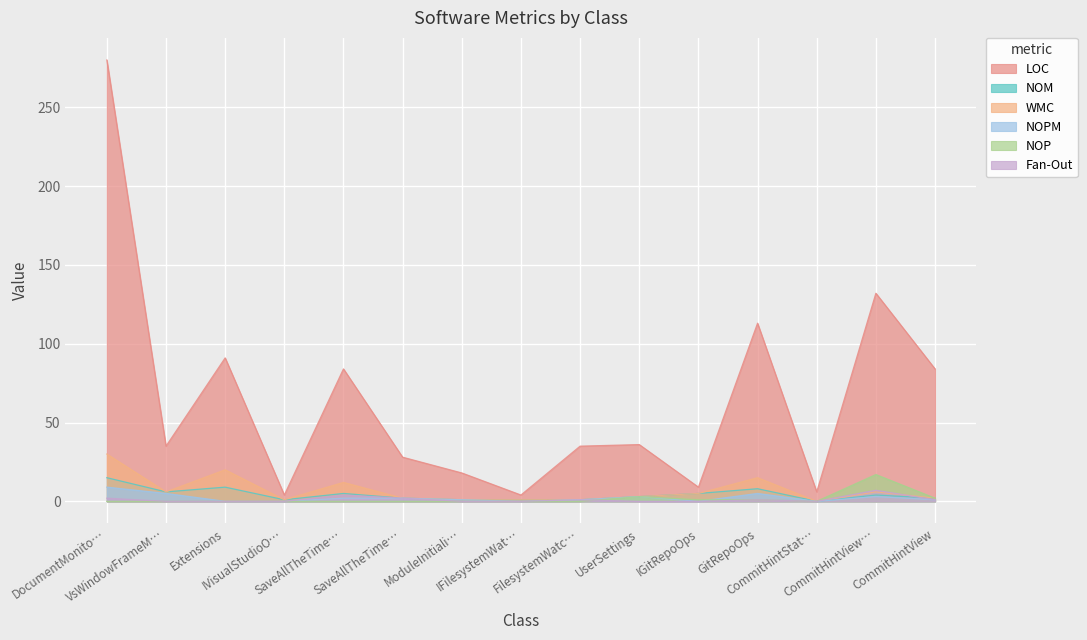

At which label does NOM reach its peak?

DocumentMonito…